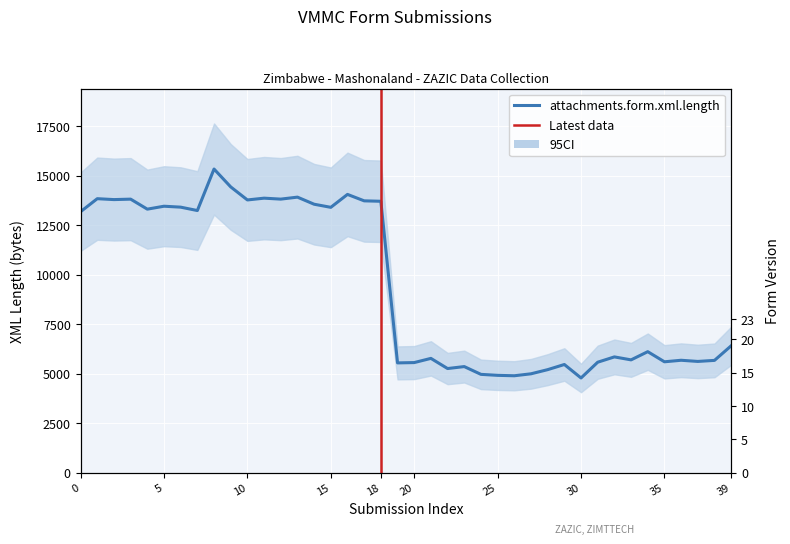

How many form.@version values are between 10 and 23?

40